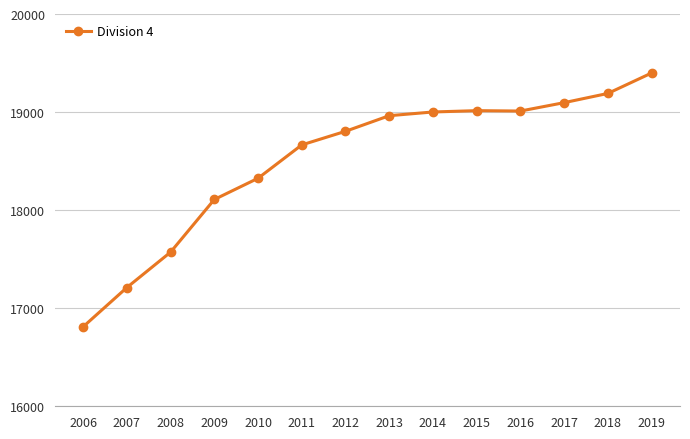

How many categories are shown in the chart?

14